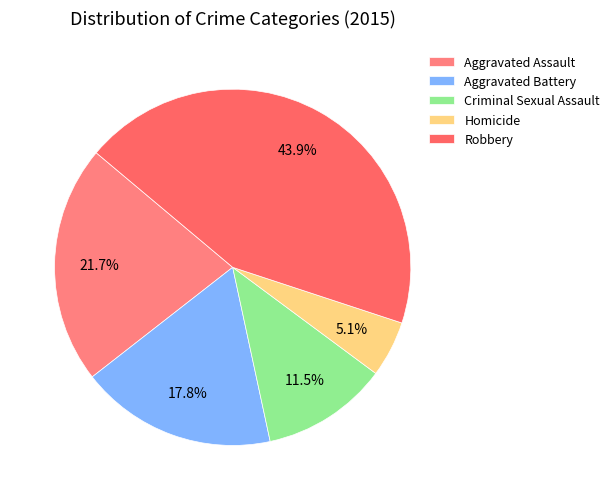

To the nearest percent, what percentage of the pie is Homicide?

5%